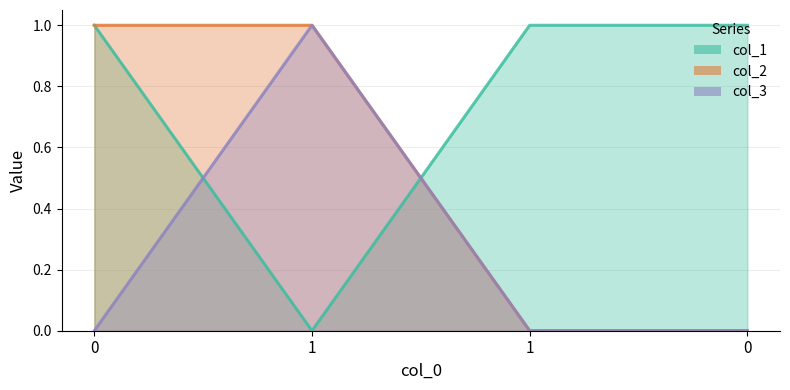

What is the total value across all series at 0?

2